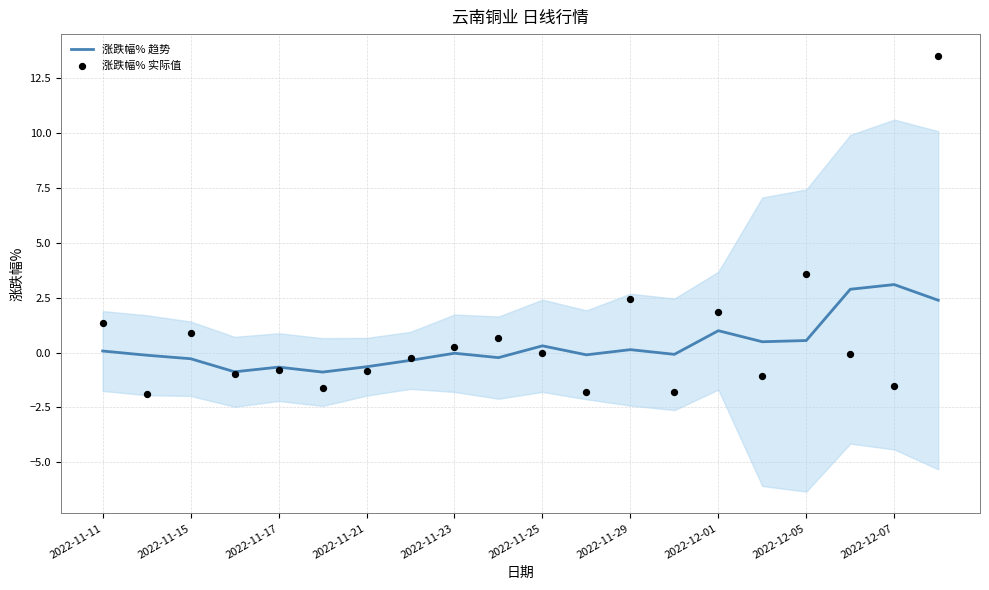

Which series has the widest spread of Y values?

涨跌幅% 实际值